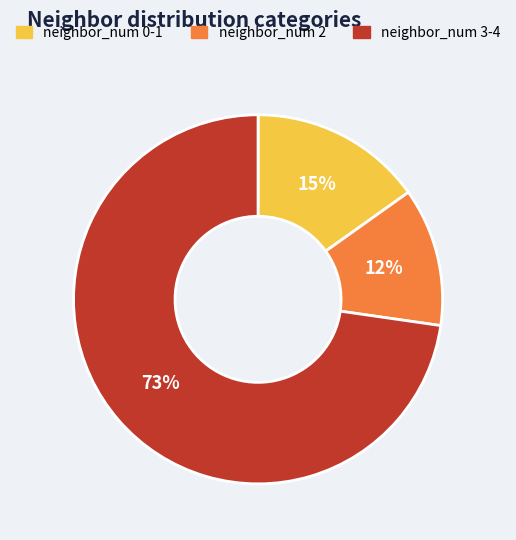

True or false: neighbor_num 0-1 accounts for 9% of the total.

False